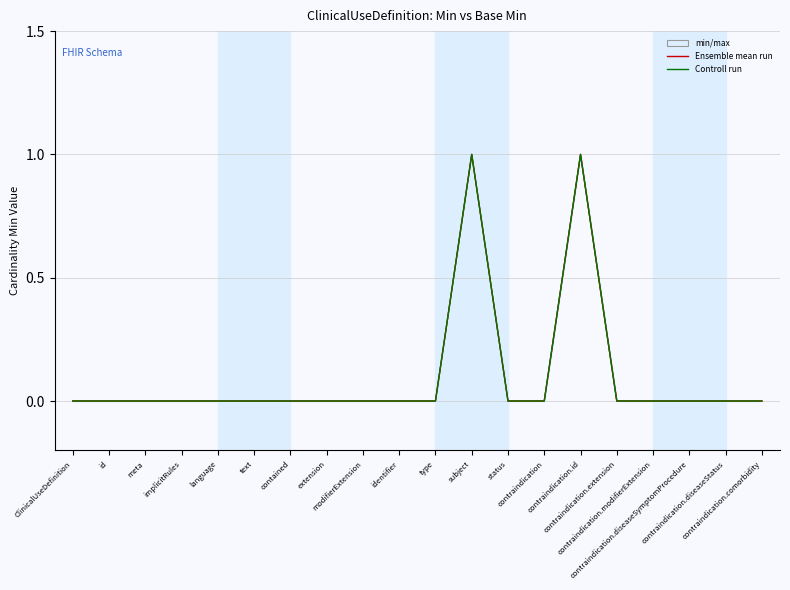

At how many categories does at least one series exceed 0?

2